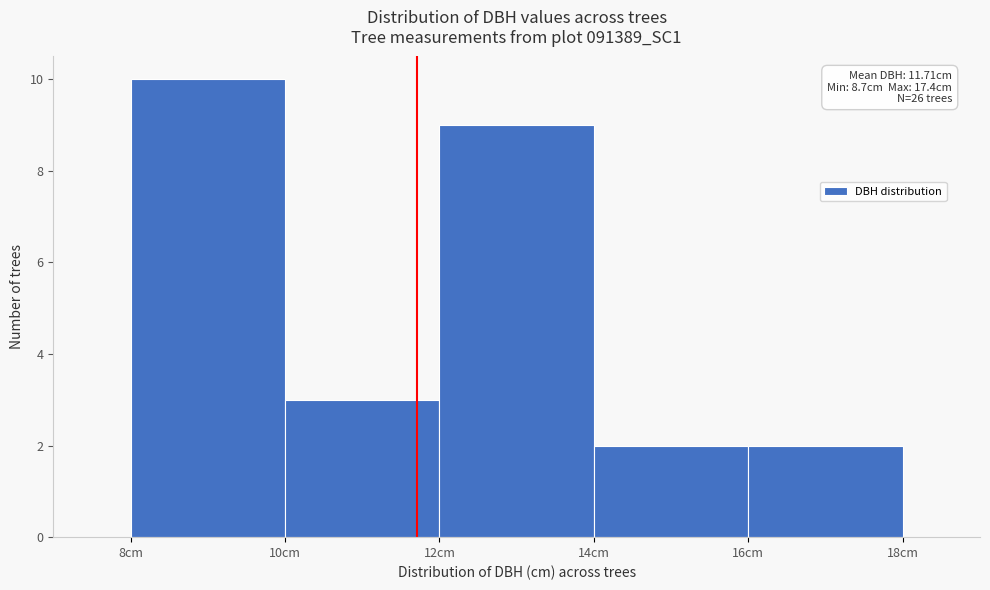

Over which range of the x-axis is the bar tallest?

8 to 10